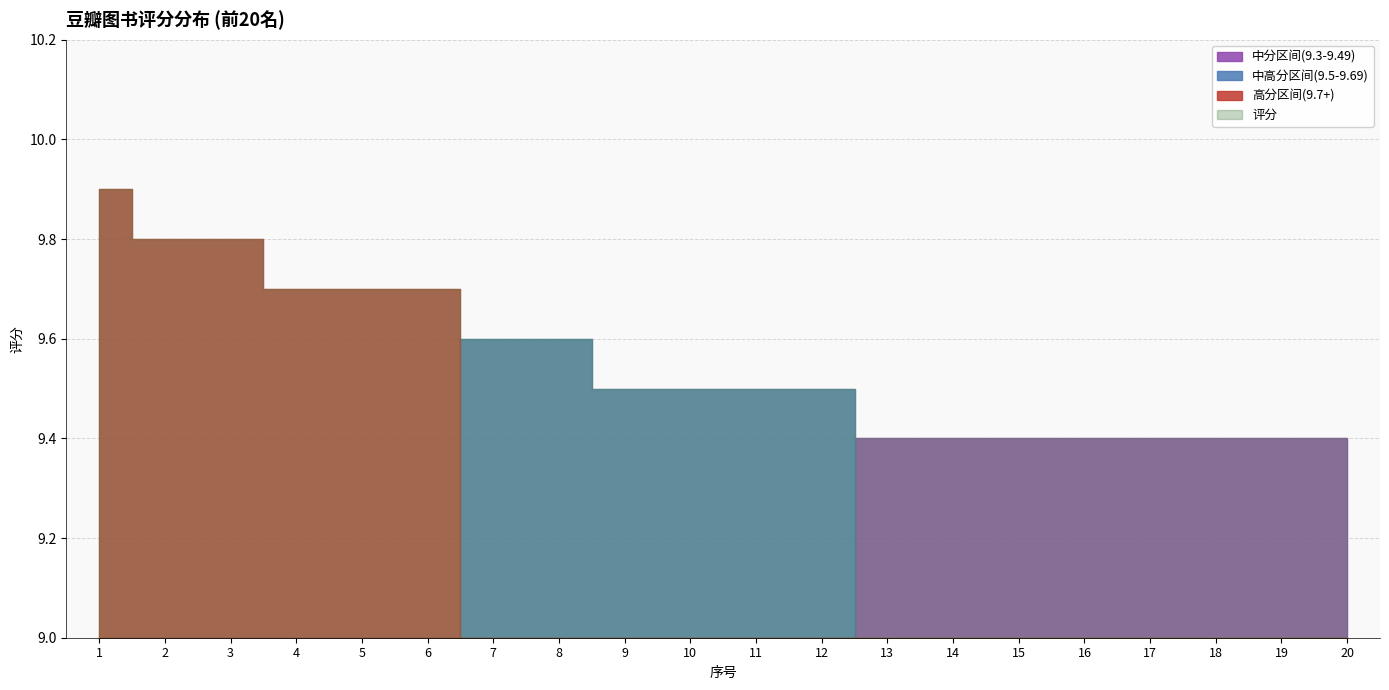

True or false: 高分区间(9.7+) has more than 1 interior local peaks.

False